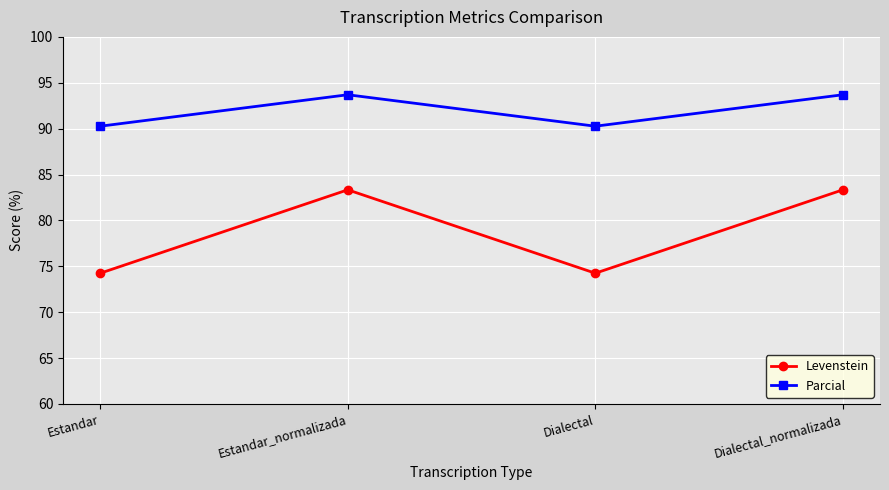

Does the chart have visible grid lines?

Yes